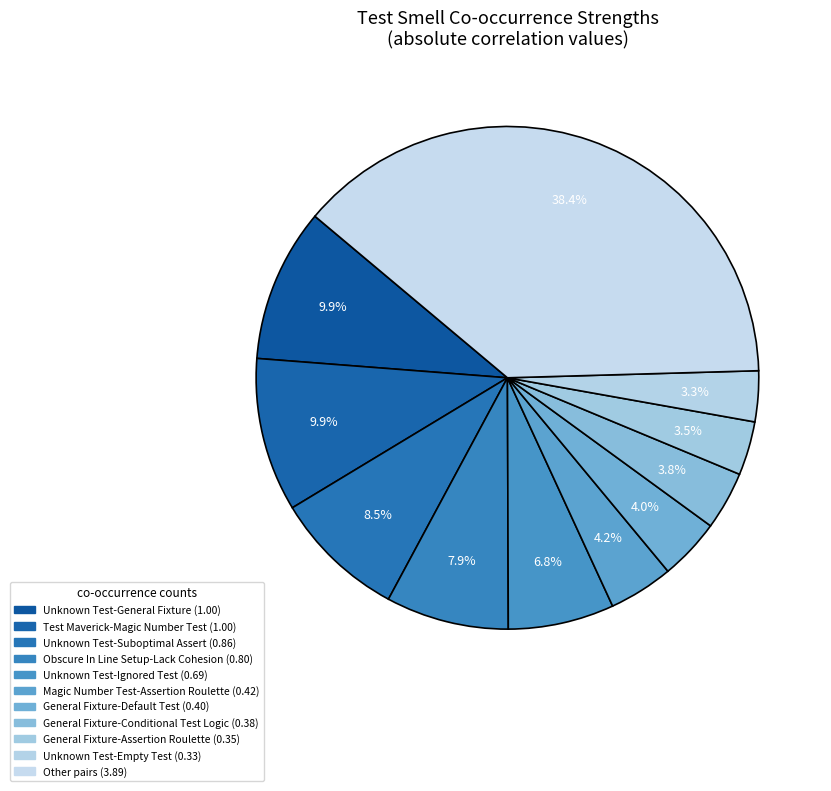

Count the number of slices in the pie.

11